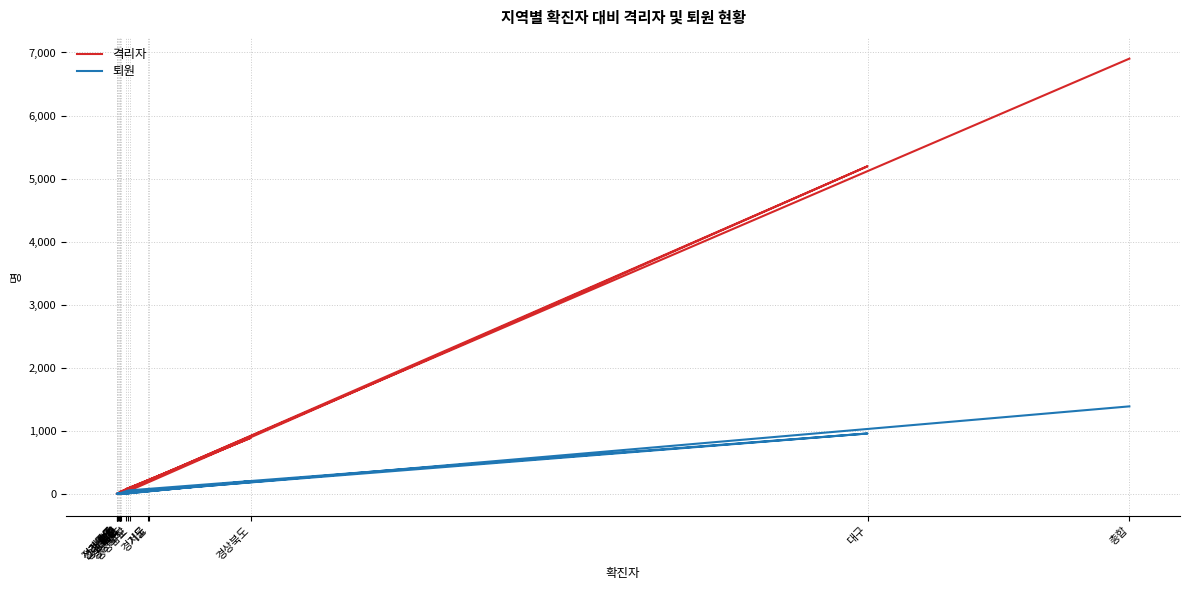

At 경상북도, list the series in order from largest to smallest.

격리자, 퇴원